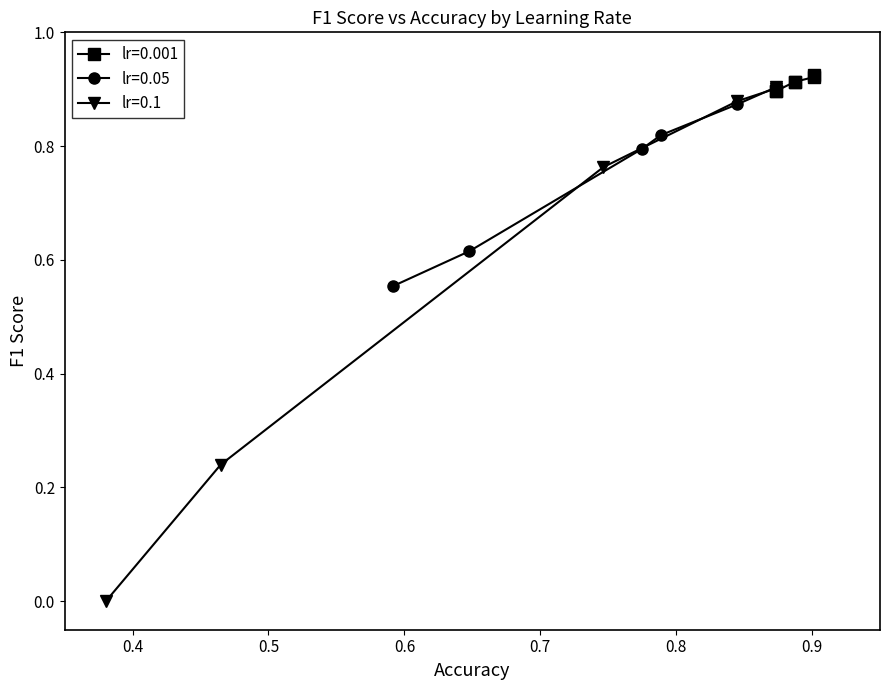

List the series in order of their overall mean, lowest first.

lr=0.1, lr=0.05, lr=0.001